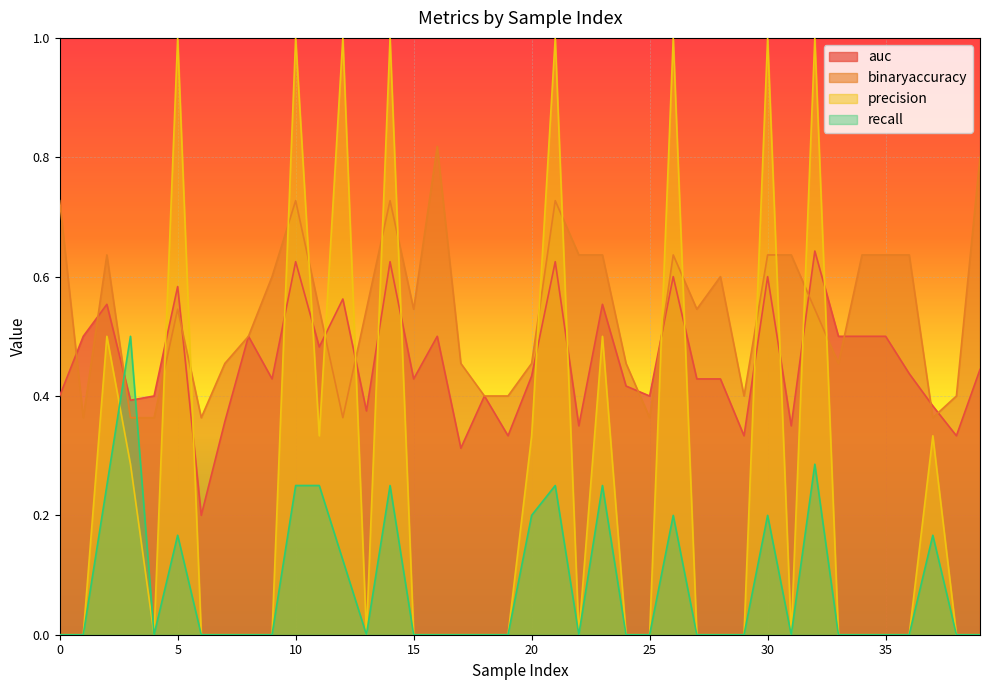

After their last crossing, which series has the higher values: auc or binaryaccuracy?

binaryaccuracy